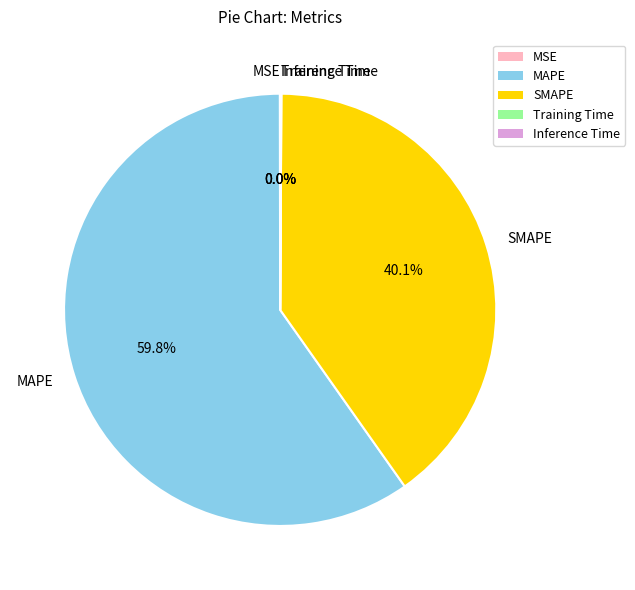

Which slice is the largest?

MAPE